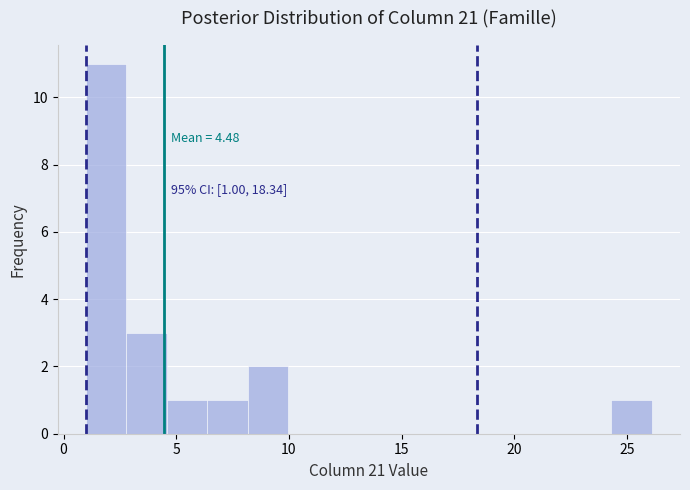

Read against the x-axis, roughly where is the centre of the tallest bar?

2.0